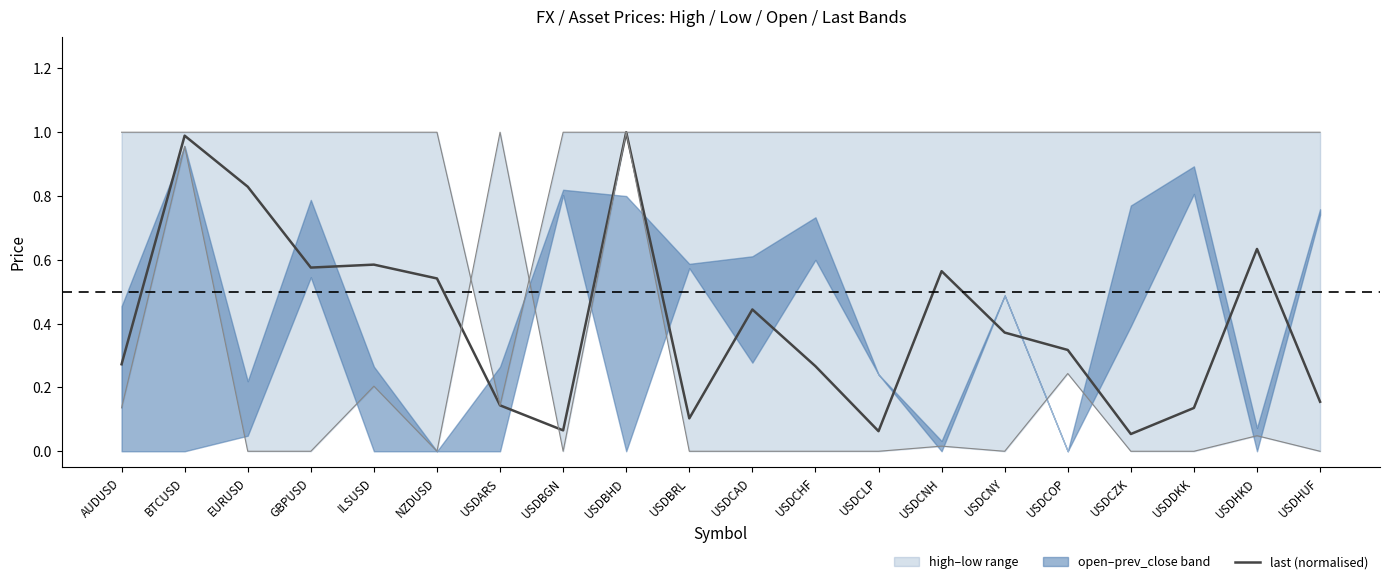

Rank the categories by value from highest to lowest.

USDBHD, BTCUSD, EURUSD, USDHKD, ILSUSD, GBPUSD, USDCNH, NZDUSD, USDCAD, USDCNY, USDCOP, AUDUSD, USDCHF, USDHUF, USDARS, USDDKK, USDBRL, USDBGN, USDCLP, USDCZK